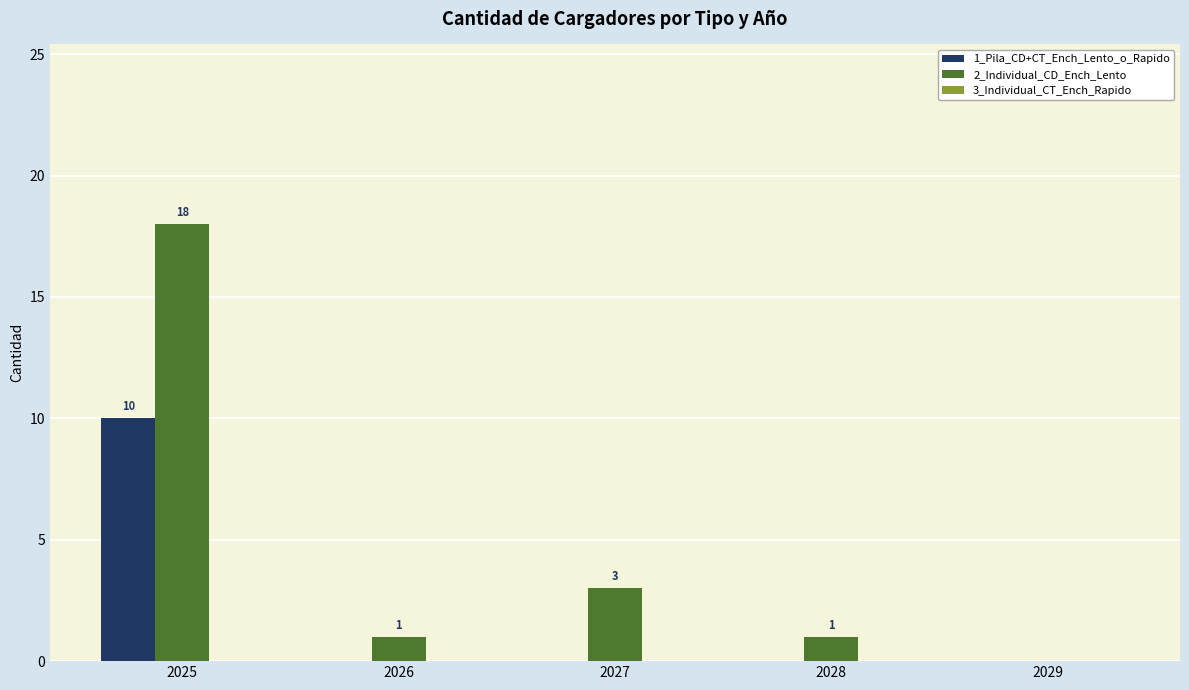

What is the sum of the 2_Individual_CD_Ench_Lento values at 2026 and 2025?

19